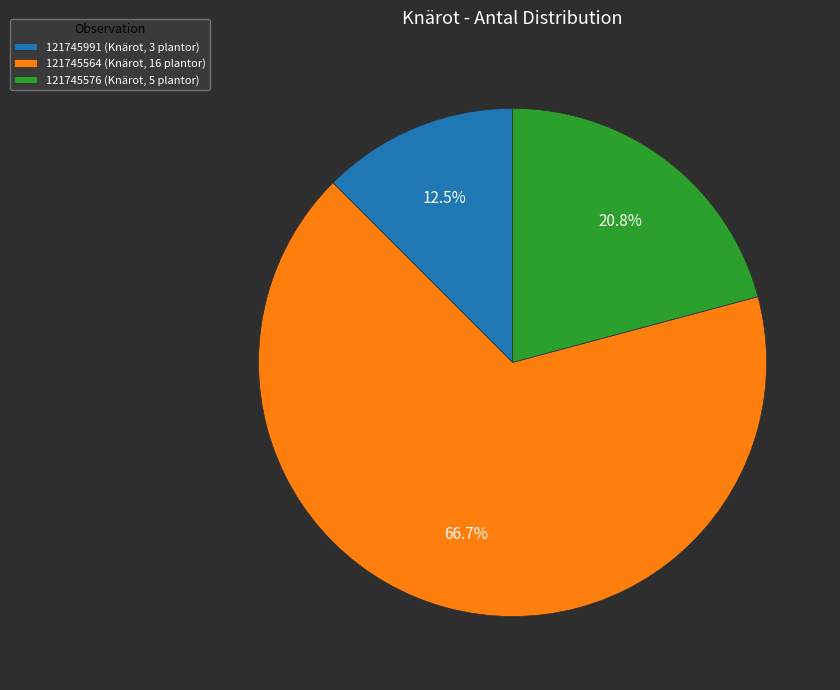

What is the smallest slice in the pie chart?

121745991 (Knärot, 3 plantor)